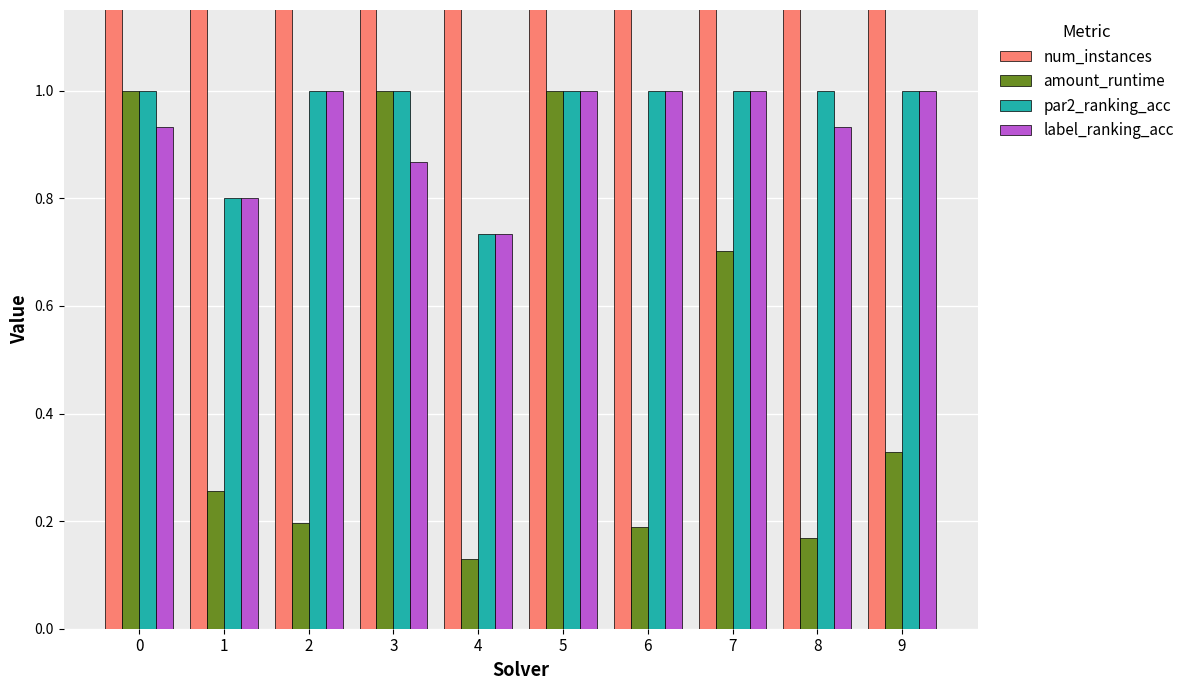

Reading right to left, list all the values displayed in this chart.

num_instances: 173.0	97.0	323.0	115.0	400.0	76.0	400.0	111.0	150.0	400.0
amount_runtime: 0.3	0.2	0.7	0.2	1.0	0.1	1.0	0.2	0.3	1.0
par2_ranking_acc: 1.0	1.0	1.0	1.0	1.0	0.7	1.0	1.0	0.8	1.0
label_ranking_acc: 1.0	0.9	1.0	1.0	1.0	0.7	0.9	1.0	0.8	0.9